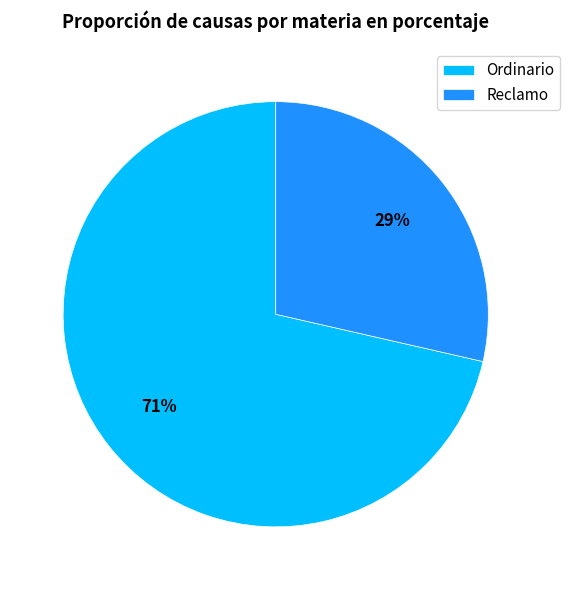

Combined, do Reclamo and Ordinario account for over 50%?

Yes